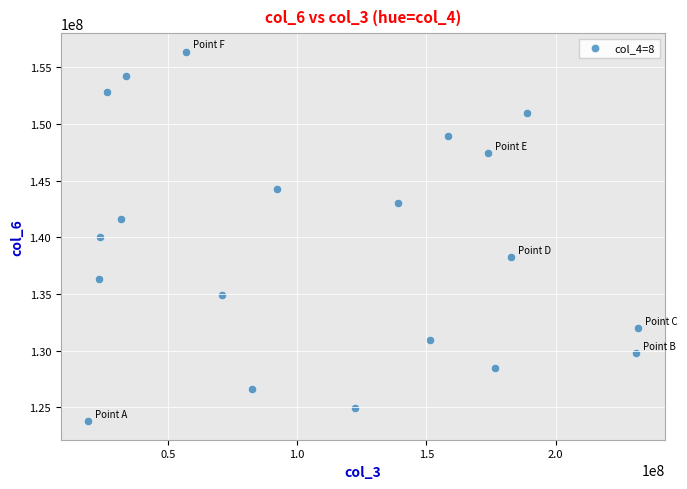

What is the range of X values (max minus min)?

212607560